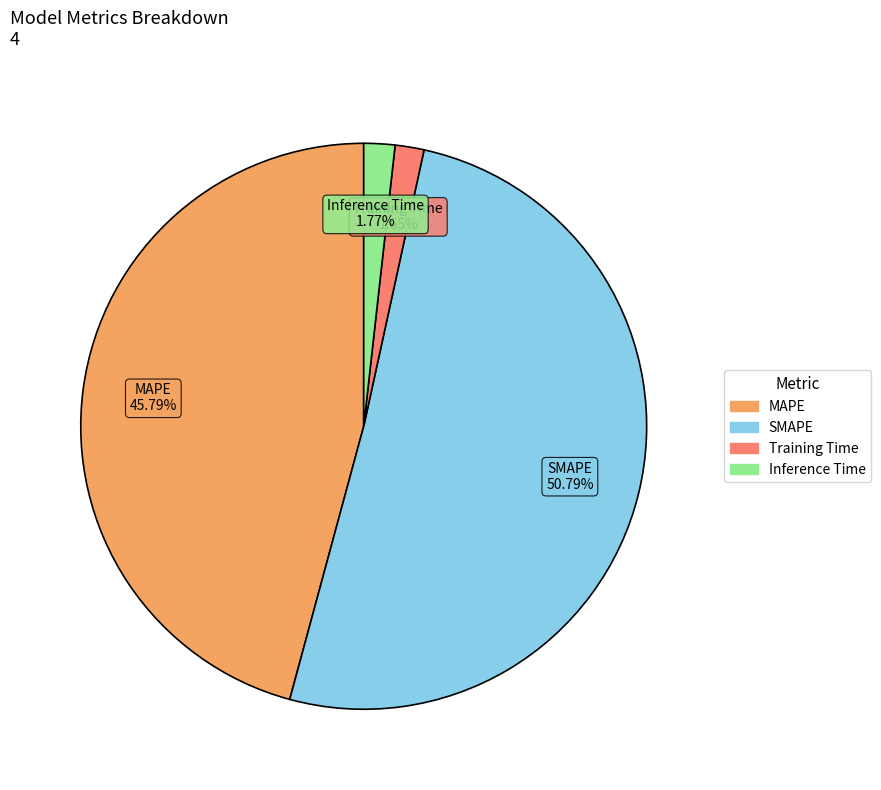

What percentage do Inference Time and Training Time together represent?

3.4%